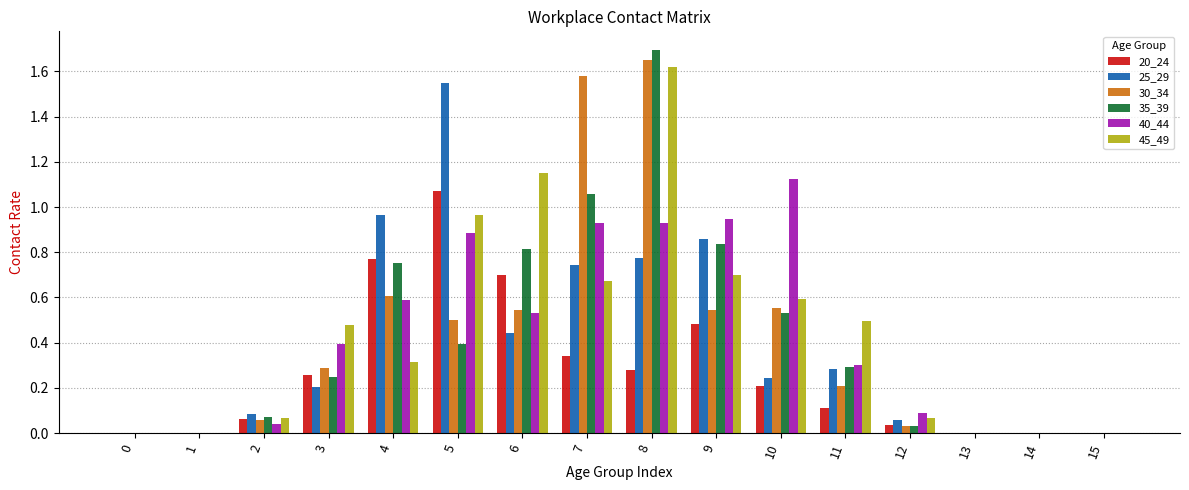

Is it true that 35_39 equals 0.2 at 3?

True